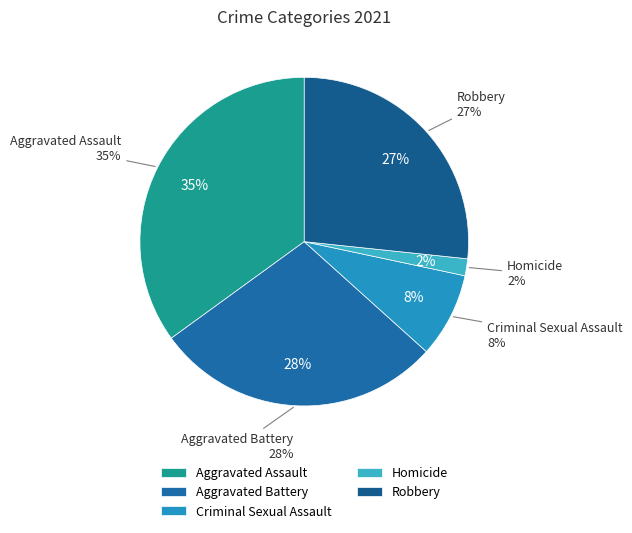

Is it true that Aggravated Assault is 35% of the pie?

True